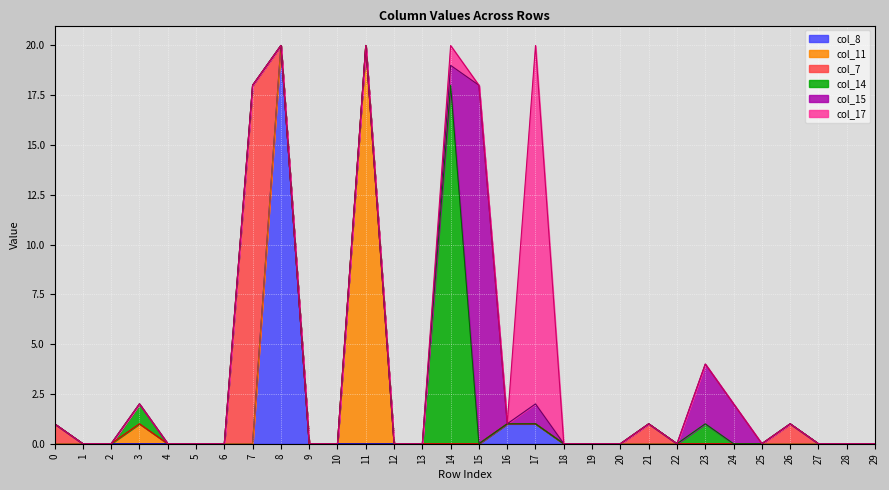

Count the number of categories in the chart.

30